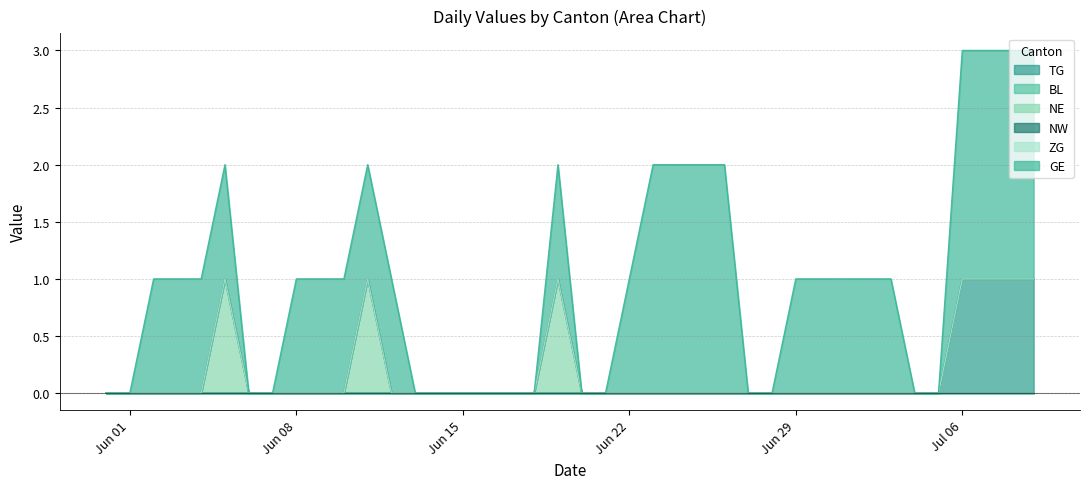

What is the label of the 12th point from the left?

2020-06-11